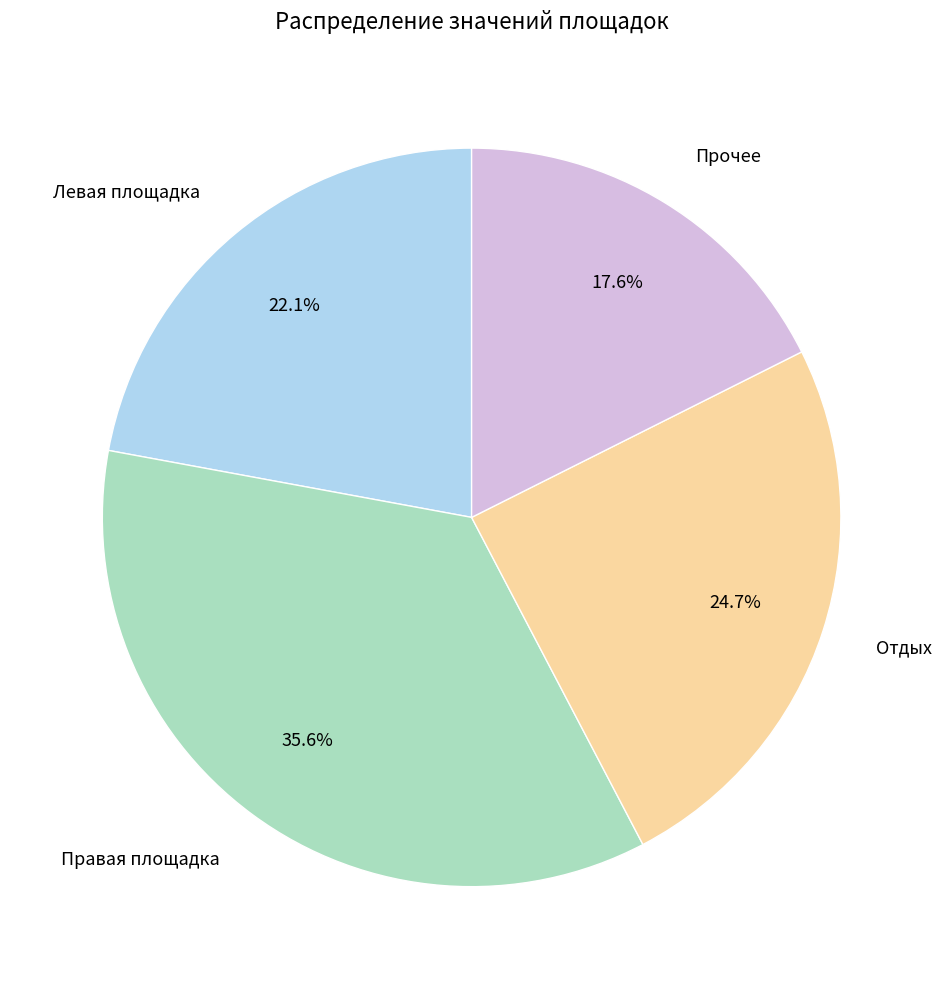

Between Левая площадка and Правая площадка, which is larger?

Правая площадка